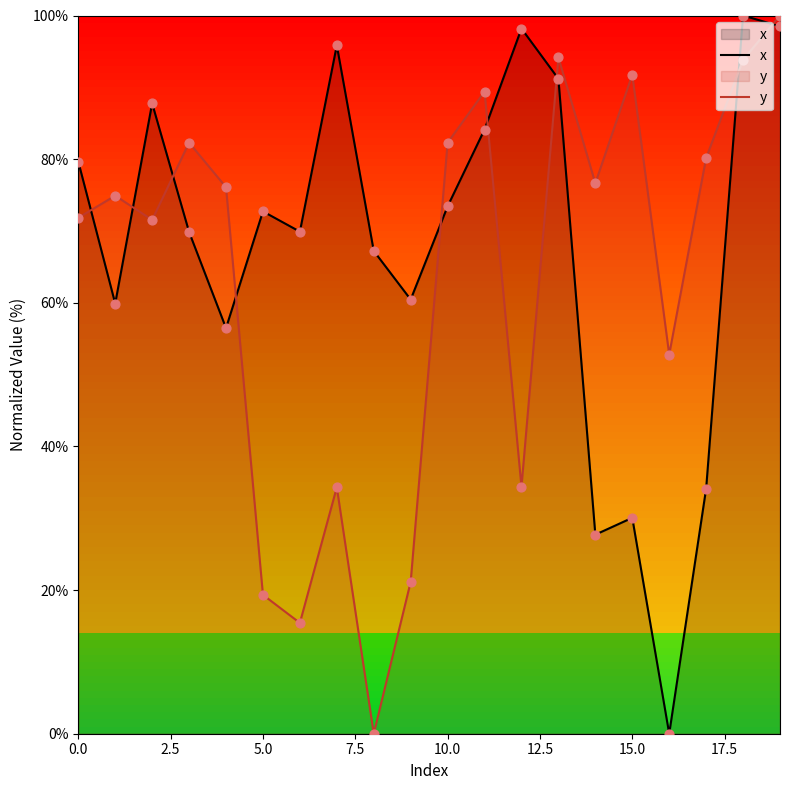

What is the total value across all series at 19?

198.5